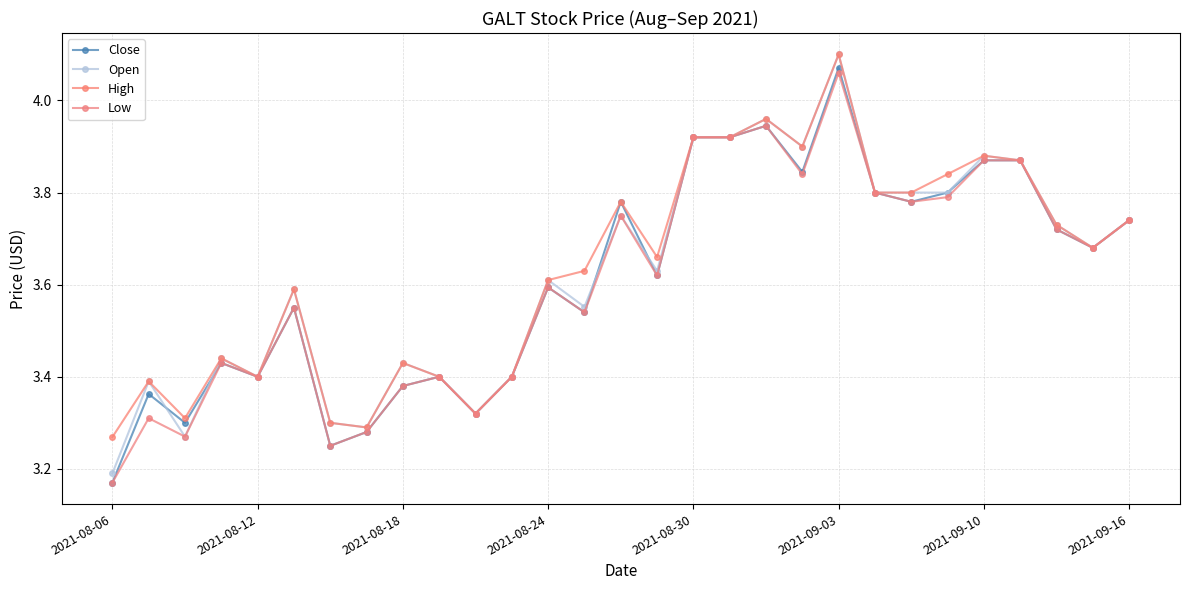

How many lines are shown in the chart?

4